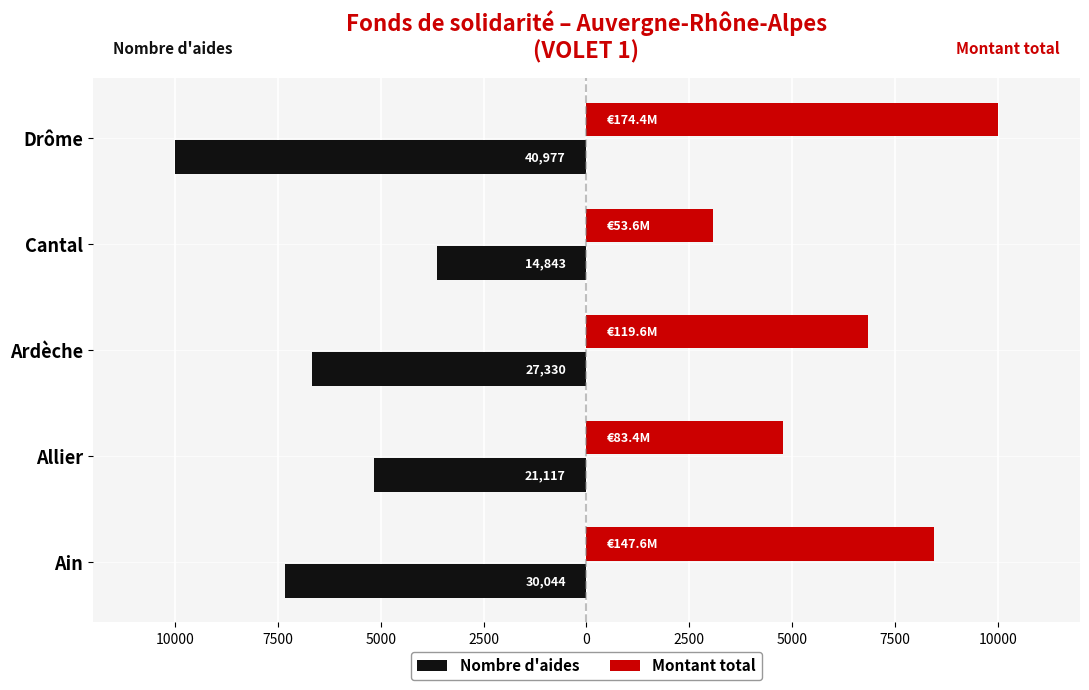

What are all the series names shown in the legend?

Nombre d'aides, Montant total